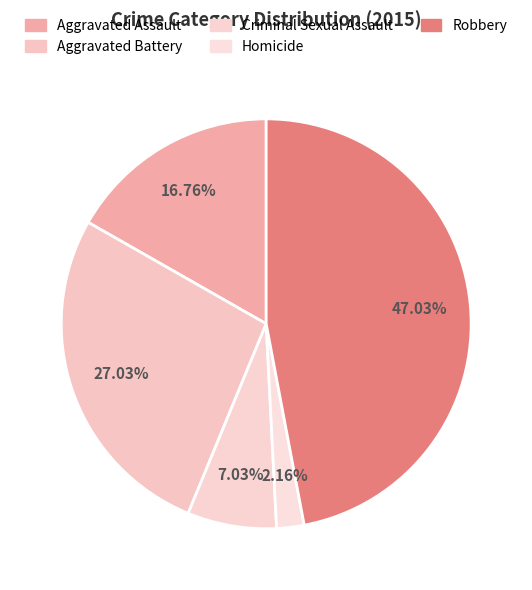

Count the number of slices in the pie.

5